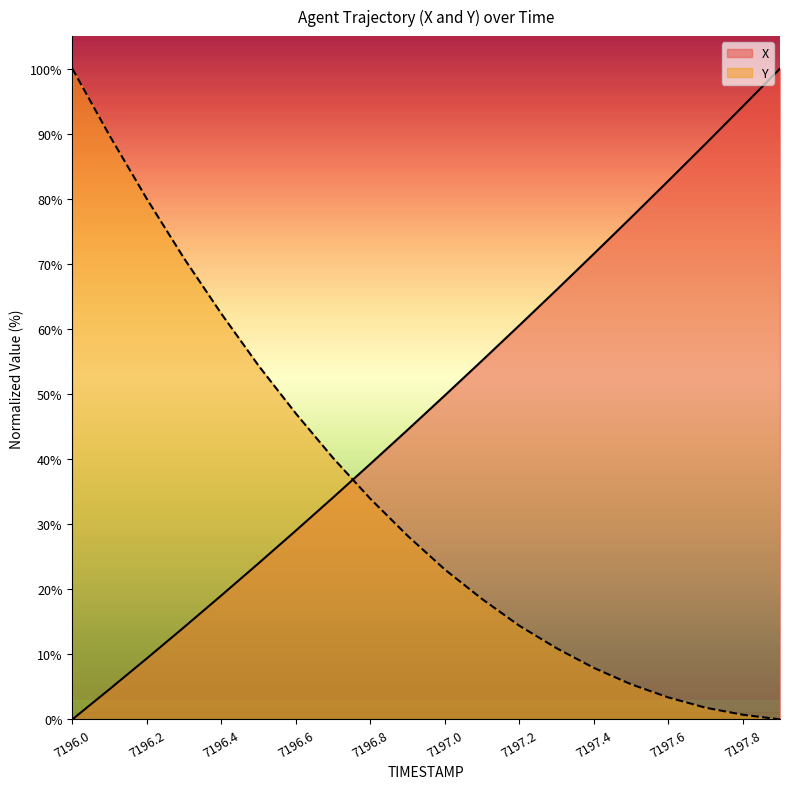

Which series has the largest range (max minus min)?

X